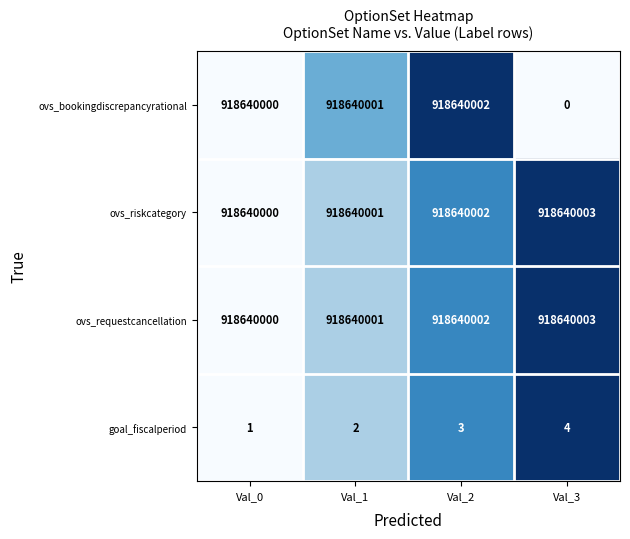

At which label does ovs_bookingdiscrepancyrational reach its peak?

Val_2